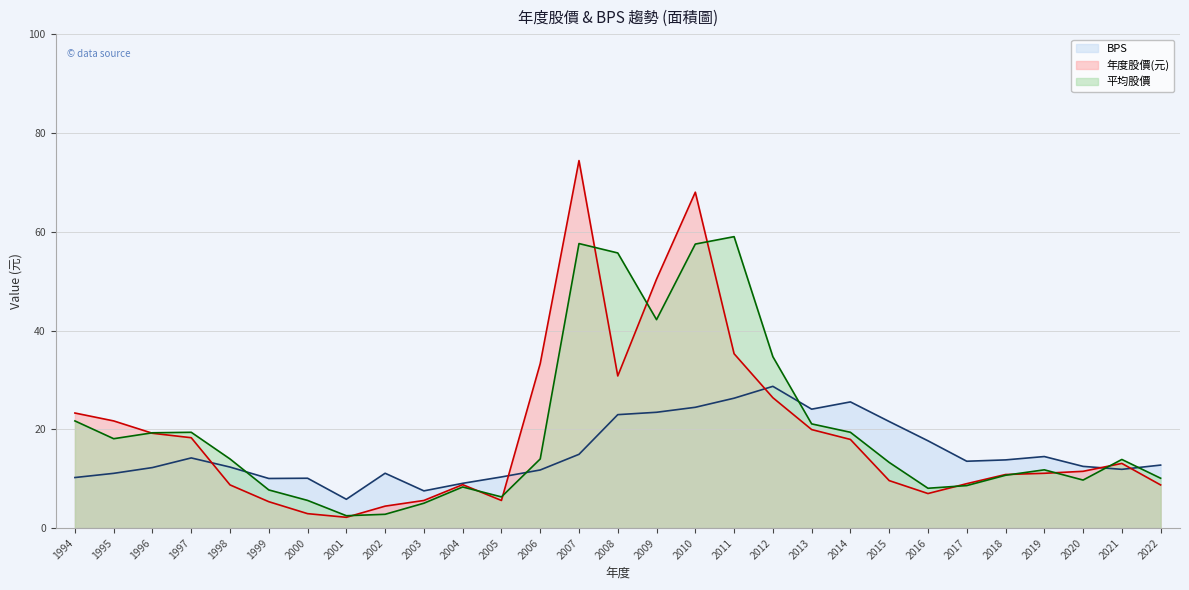

What is the sum of the BPS values at 1999 and 2008?

33.0